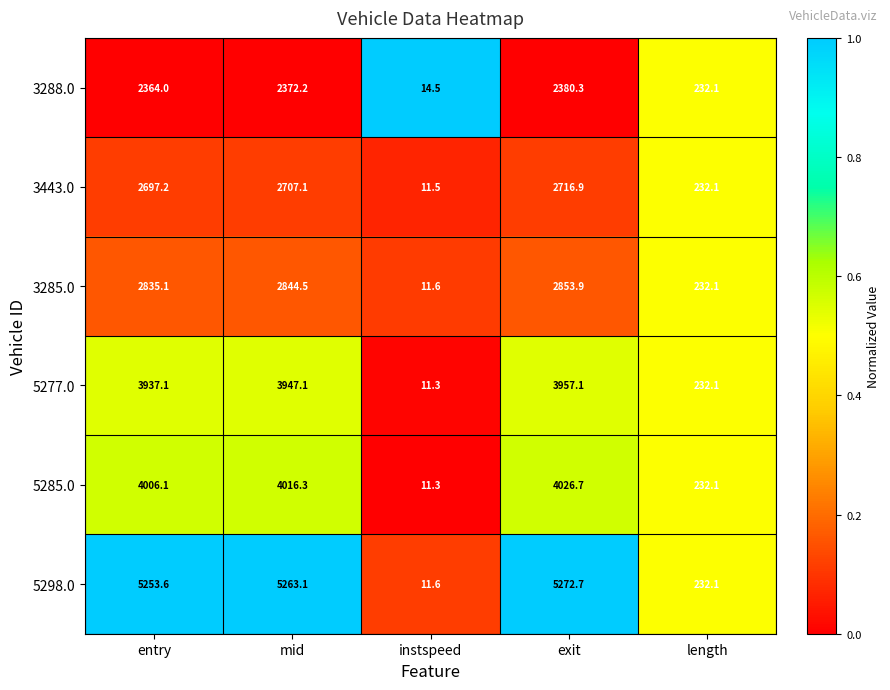

How many categories are shown in the chart?

5